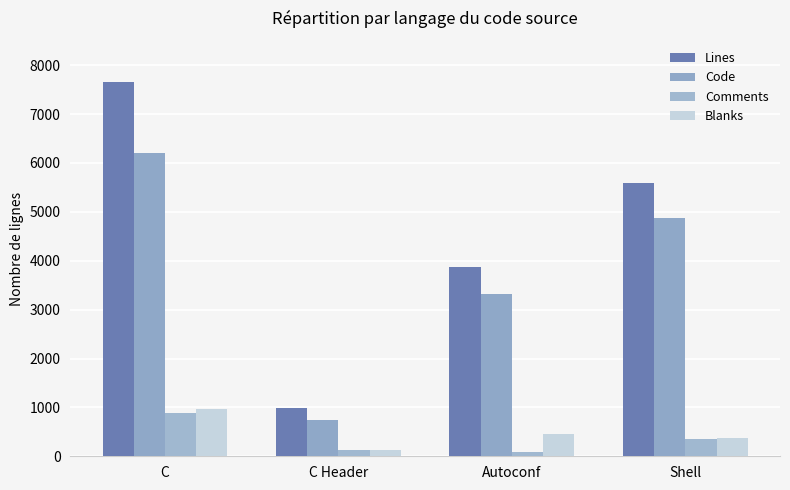

What is the label of the 1st bar from the right?

Shell